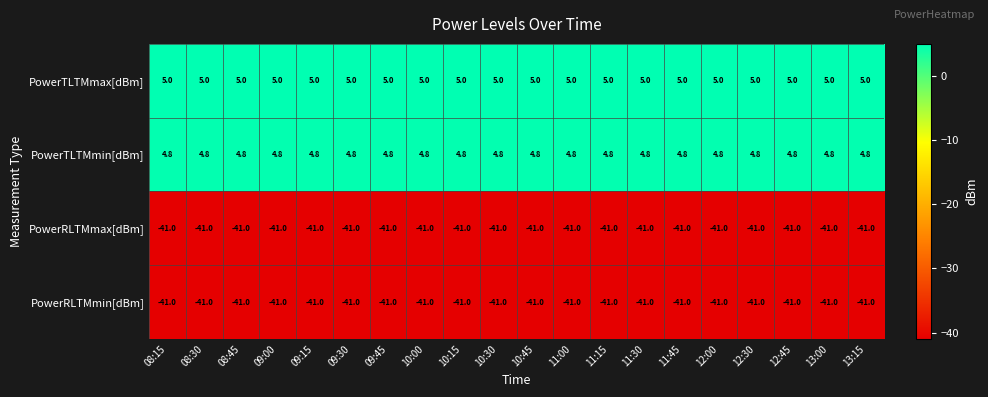

What is the spread (max minus min) of values at 11:45?

46.0